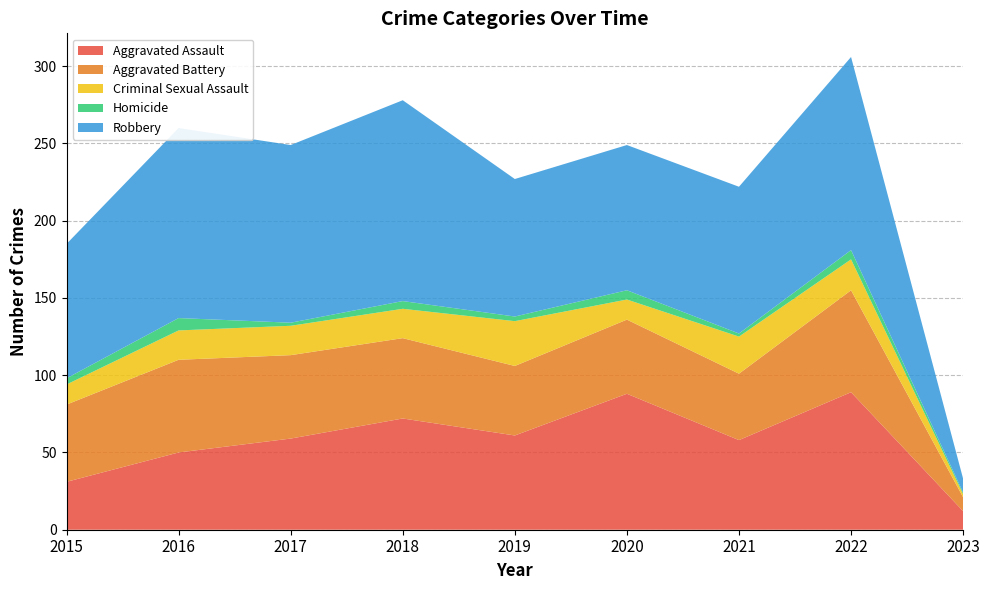

Reading left to right, what are all the values shown in this chart?

Aggravated Assault: 2015=31	2016=50	2017=59	2018=72	2019=61	2020=88	2021=58	2022=89	2023=12
Aggravated Battery: 2015=50	2016=60	2017=54	2018=52	2019=45	2020=48	2021=43	2022=66	2023=9
Criminal Sexual Assault: 2015=13	2016=19	2017=19	2018=19	2019=29	2020=13	2021=24	2022=20	2023=2
Homicide: 2015=4	2016=8	2017=2	2018=5	2019=3	2020=6	2021=2	2022=6	2023=1
Robbery: 2015=87	2016=123	2017=115	2018=130	2019=89	2020=94	2021=95	2022=125	2023=9